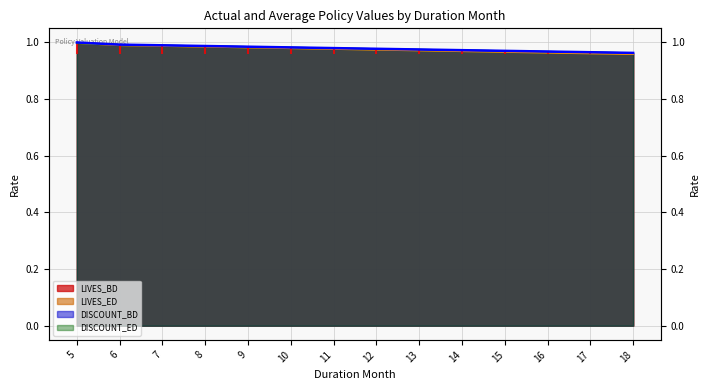

True or false: the data has more than 0 interior local peaks.

False